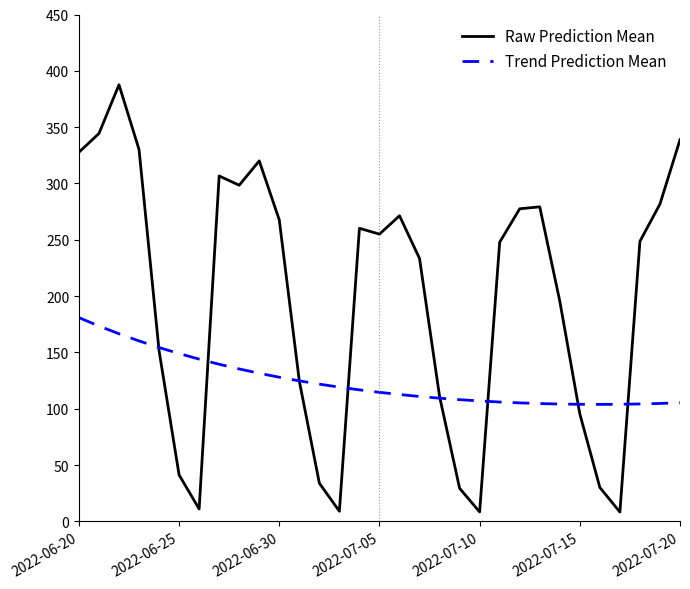

What are all the series names shown in the legend?

Raw Prediction Mean, Trend Prediction Mean